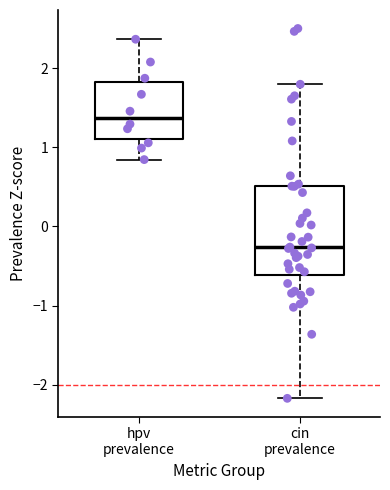

Reading left to right, transcribe this box plot: for each box, give where its median line is, the range the box spans, and where its two whiskers end, as read against the y-axis. The values are not printed on the chart, so give them approximately, as read against the axis.

hpv prevalence: median 1.4, box 1.1 to 1.8, whiskers 0.8 to 2.4
cin prevalence: median -0.3, box -0.6 to 0.5, whiskers -2.2 to 1.8